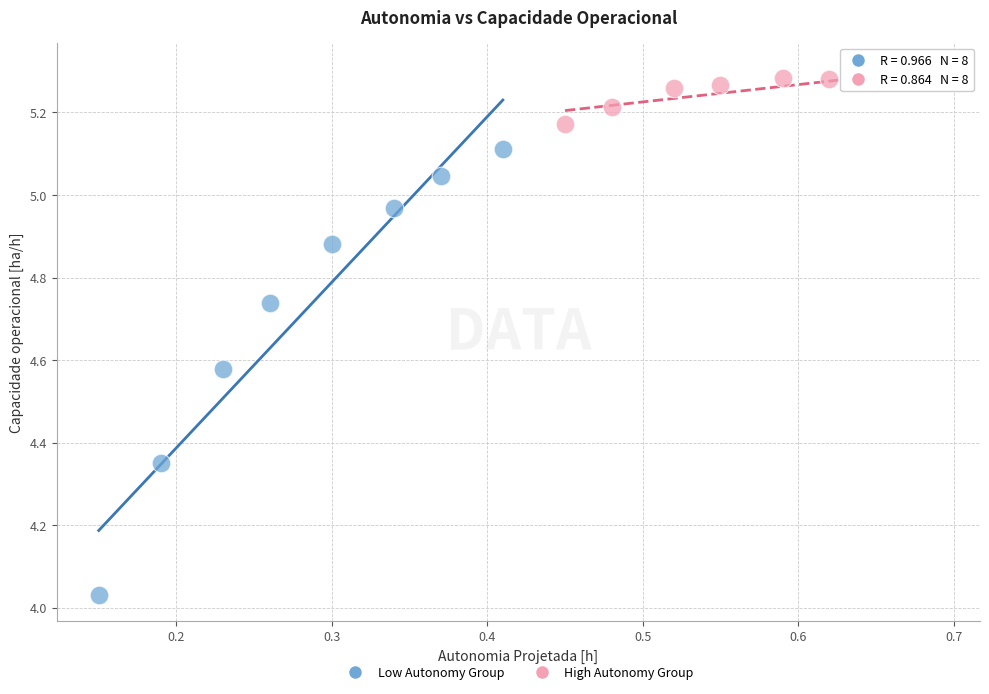

Which series reaches the maximum Y coordinate?

High Autonomy Group